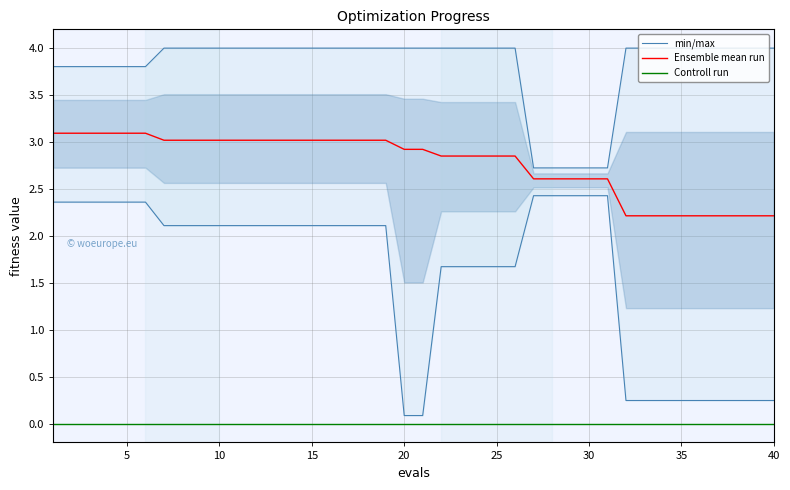

True or false: Controll run and Ensemble mean run intersect in this chart.

False